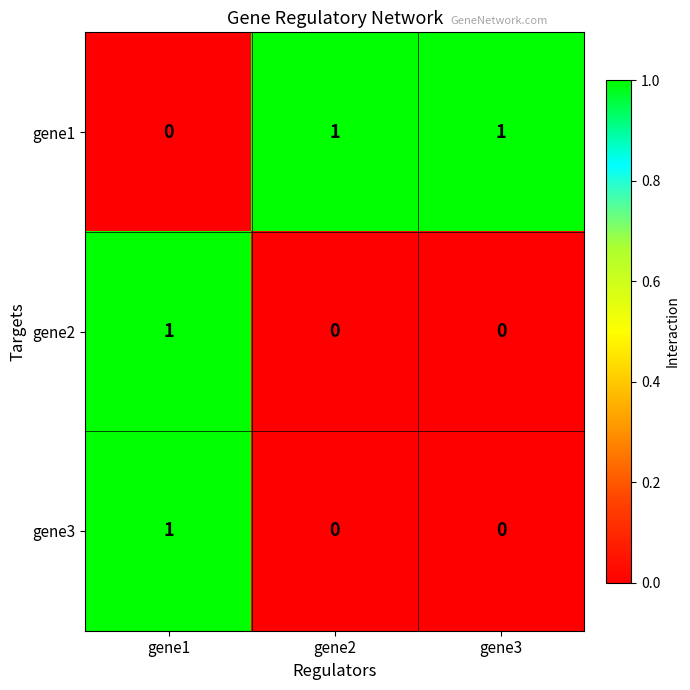

The gene1 series shows 2 at gene2. True or false?

False